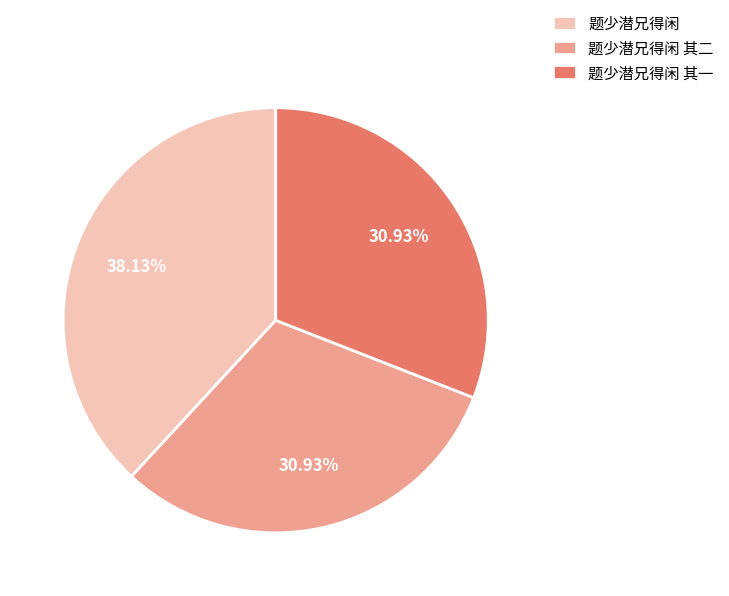

Approximately how many times larger is the value at 题少潜兄得闲 其二 compared to 题少潜兄得闲?

0.8